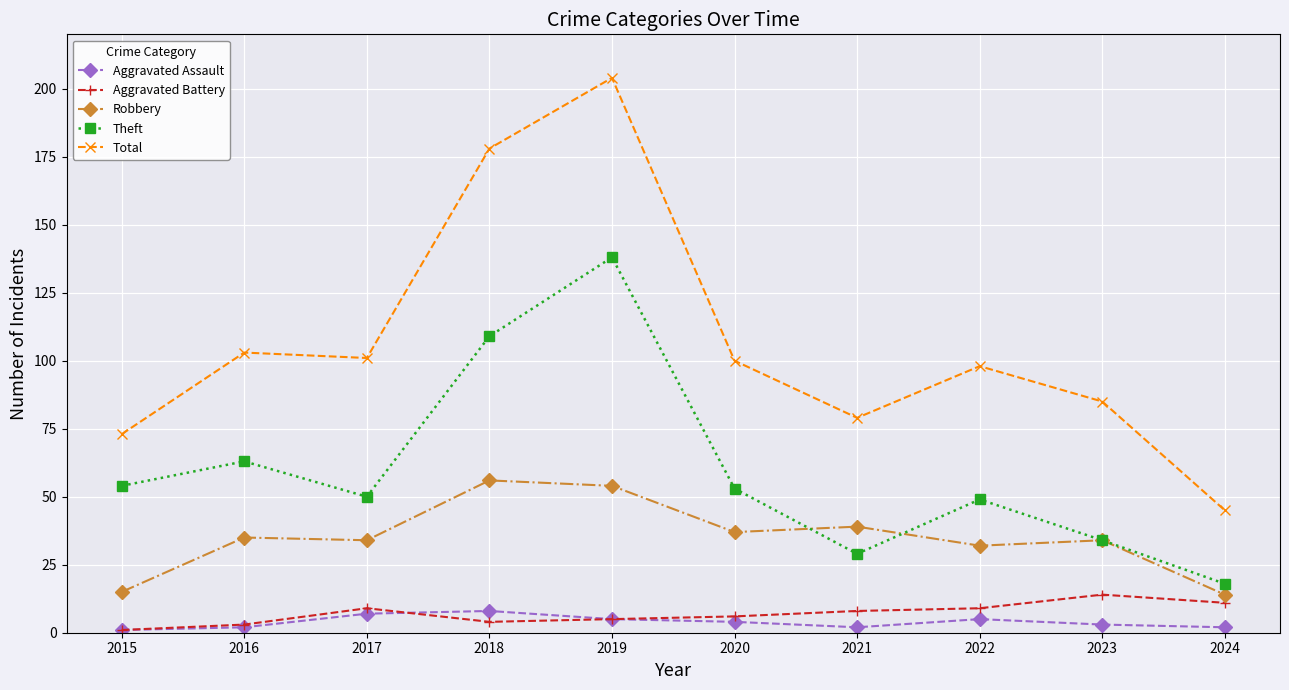

What is the difference between the second highest and minimum values in the Aggravated Assault series?

6